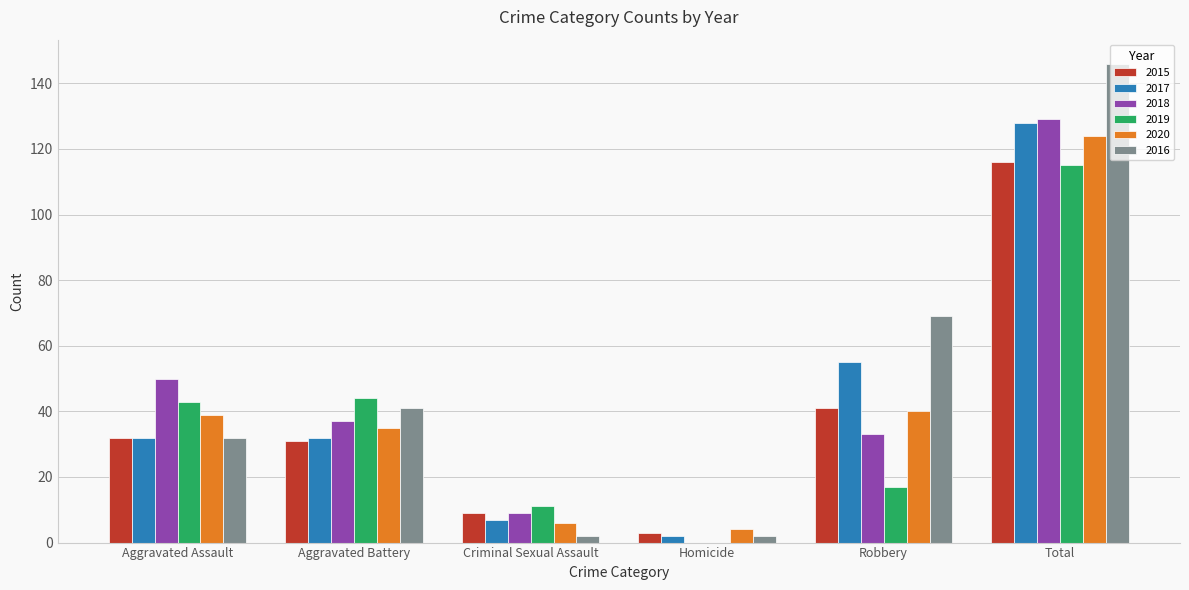

The 2019 series shows 44 at Aggravated Battery. True or false?

True